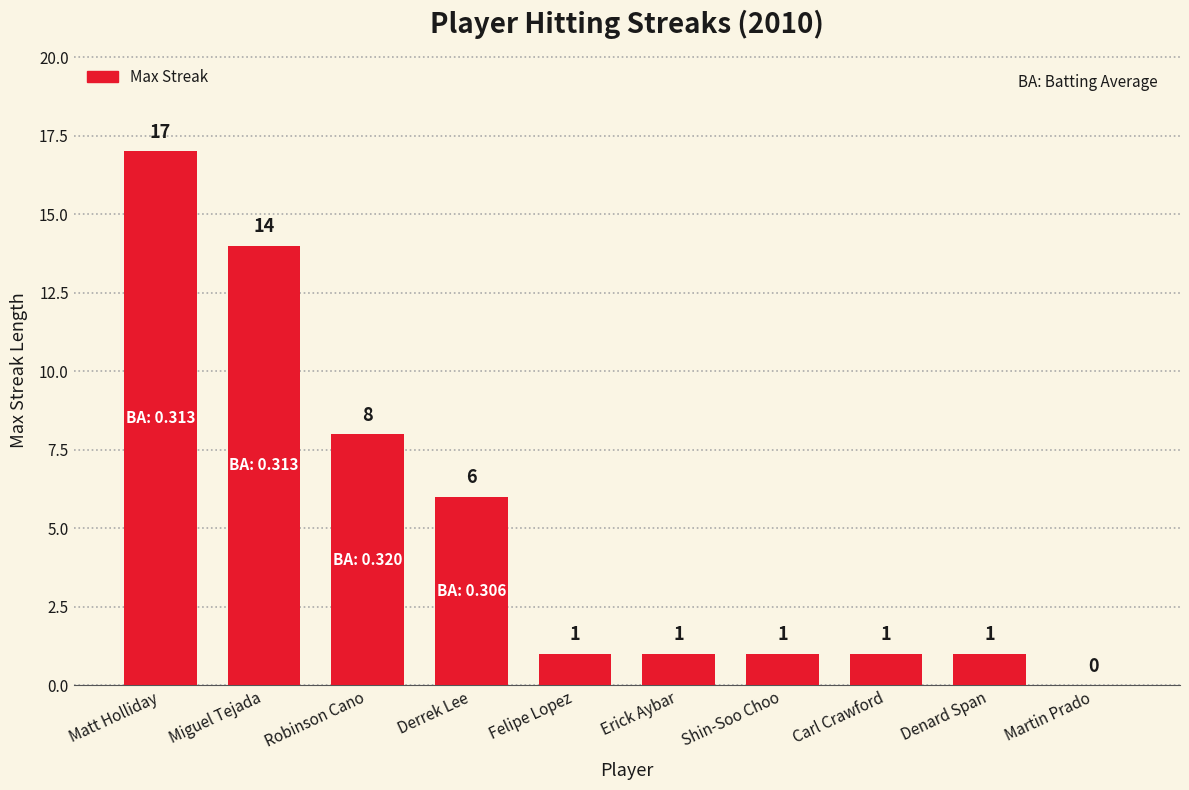

What is the maximum value shown in the chart?

17